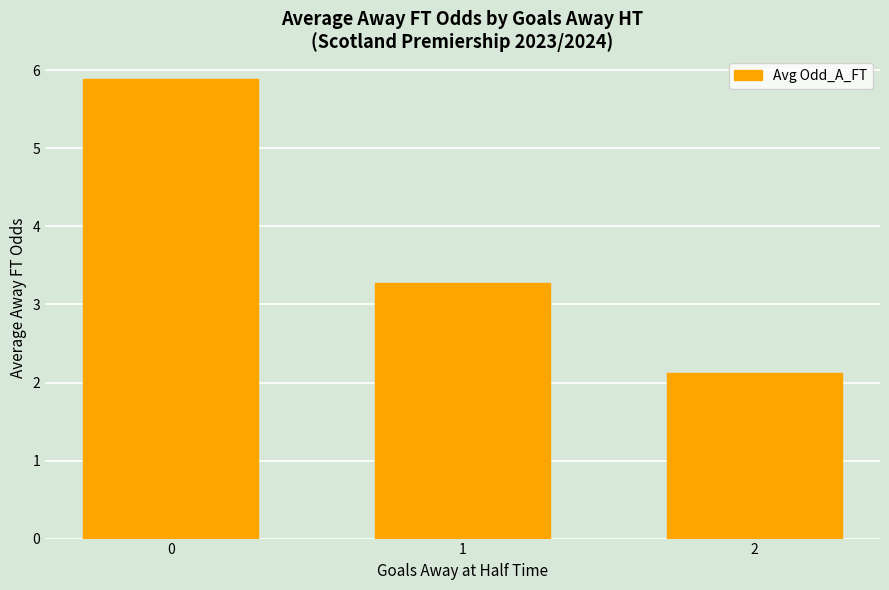

Reading right to left, list all the values displayed in this chart.

2=2.1	1=3.3	0=5.9